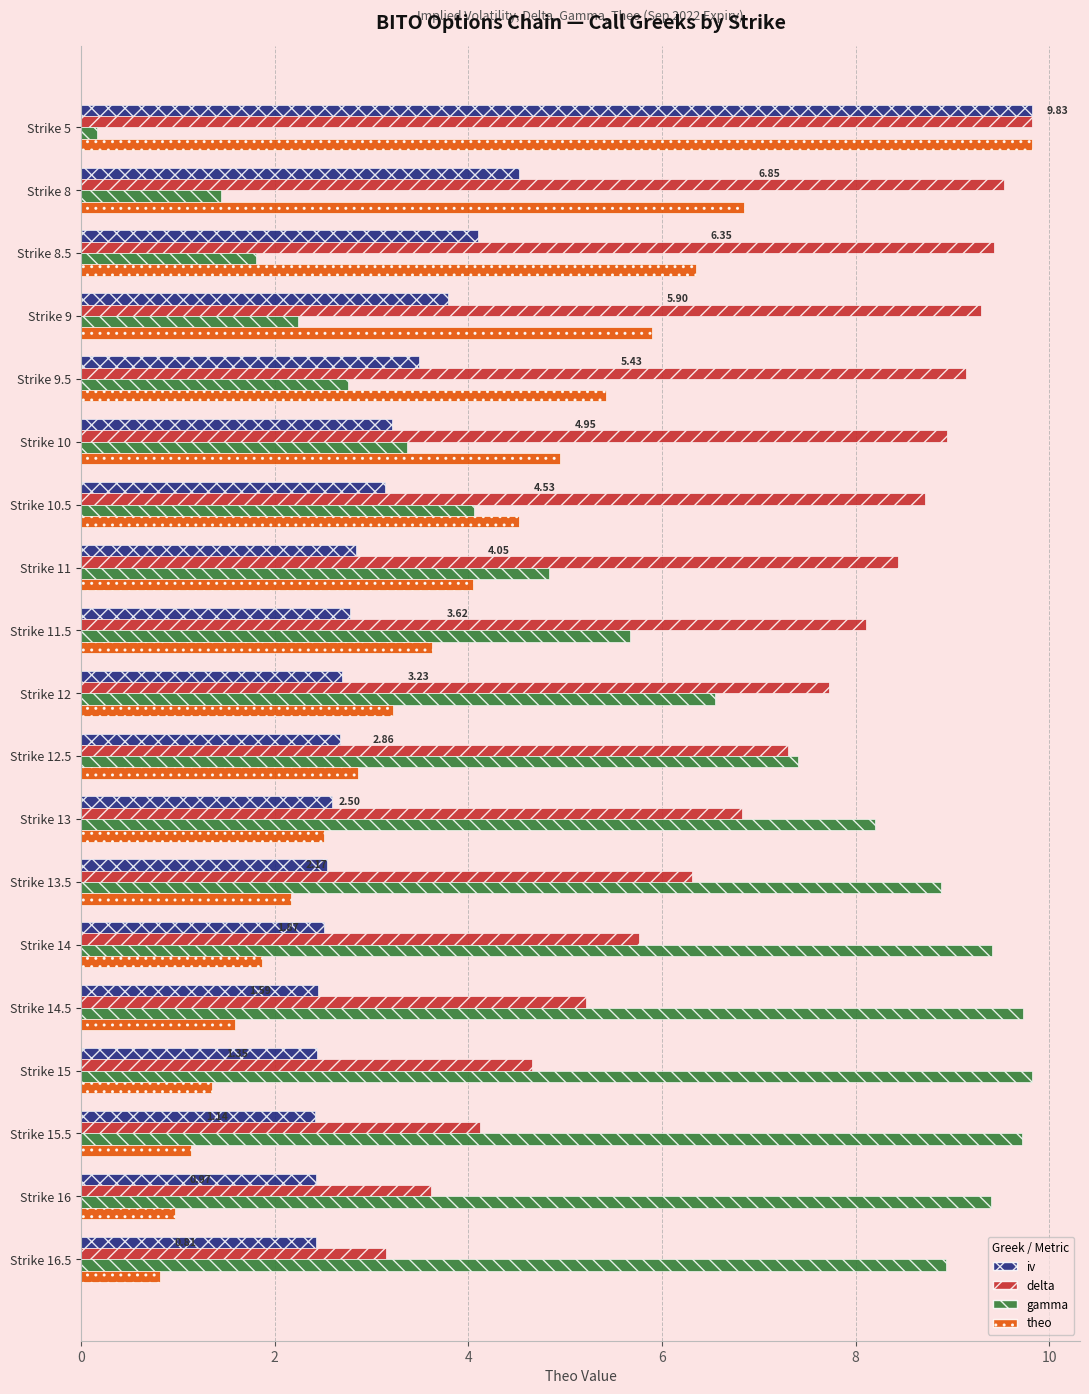

Rank the series at Strike 9 from highest to lowest value.

delta, theo, iv, gamma